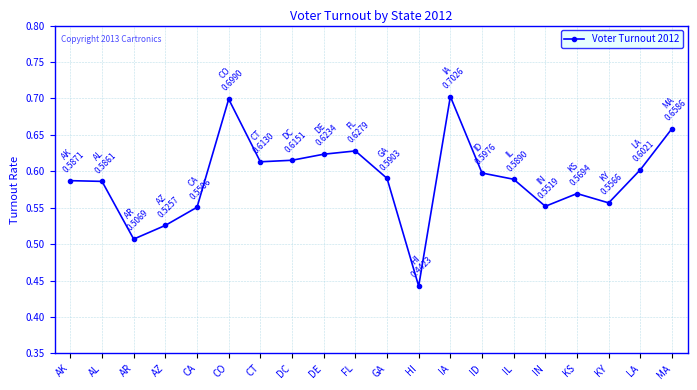

Where is the data nearest to the value 0?

HI